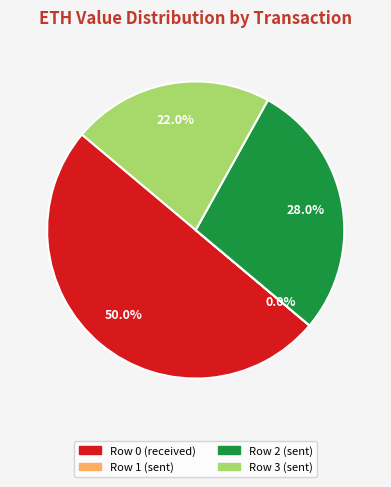

How much of the chart is everything except Row 0 (received)?

50.0%